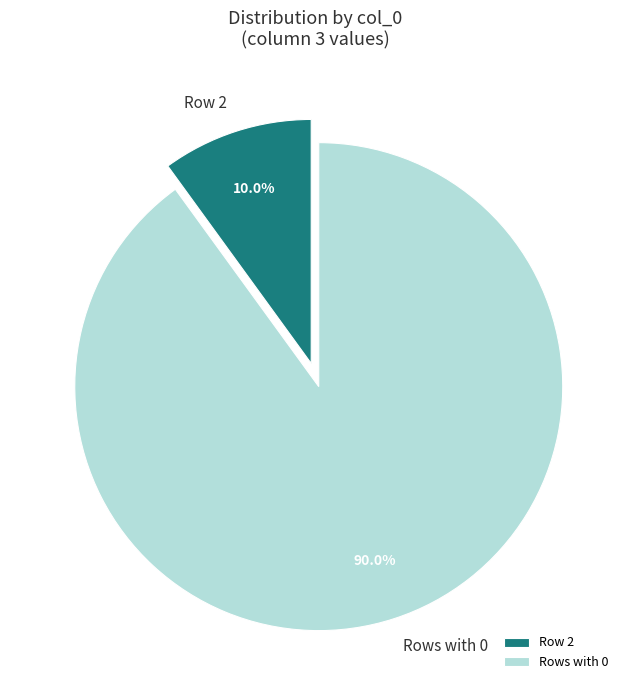

To the nearest percent, what is the average slice percentage?

50%